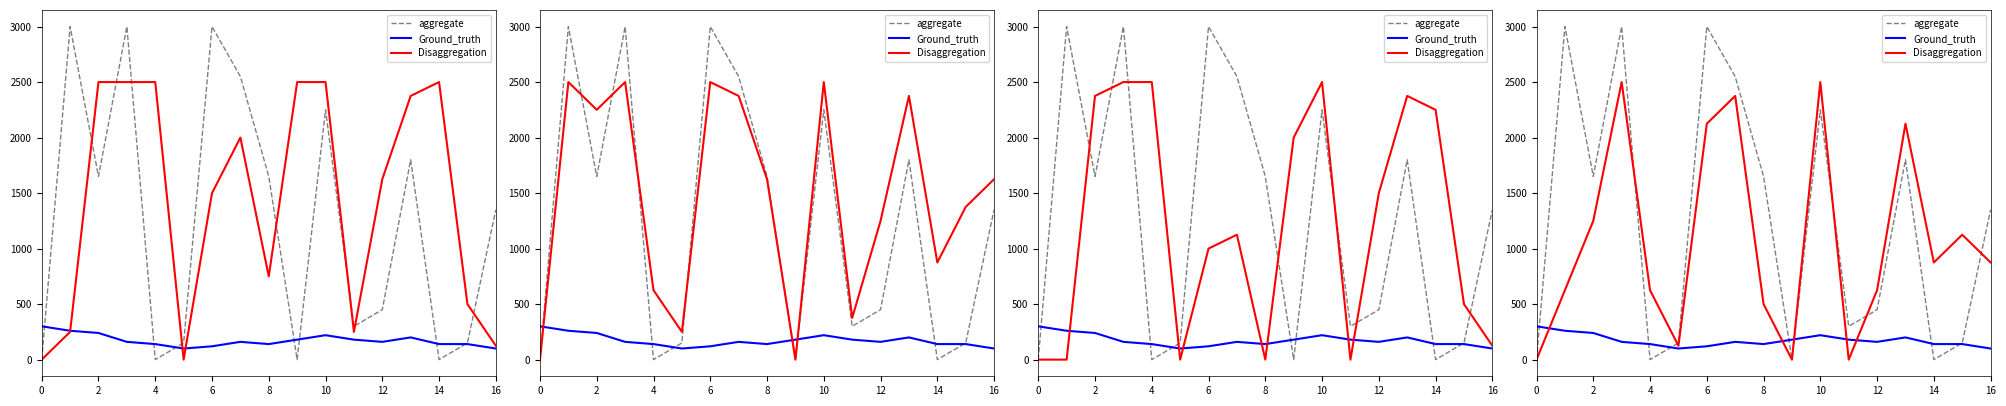

What is the sum of the Ground_truth values at 0 and 12?

460